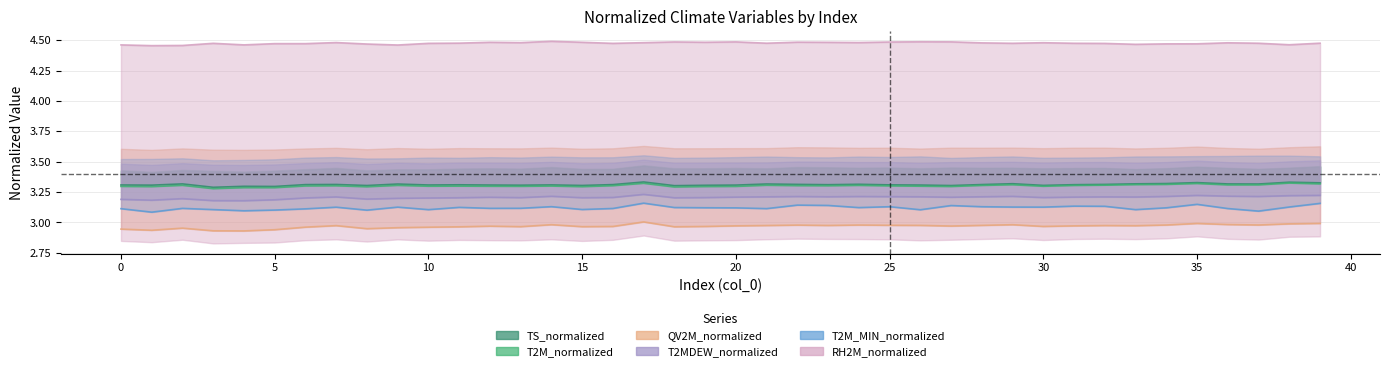

At 9, list the series in order from largest to smallest.

RH2M_normalized, TS_normalized, T2M_normalized, T2MDEW_normalized, T2M_MIN_normalized, QV2M_normalized